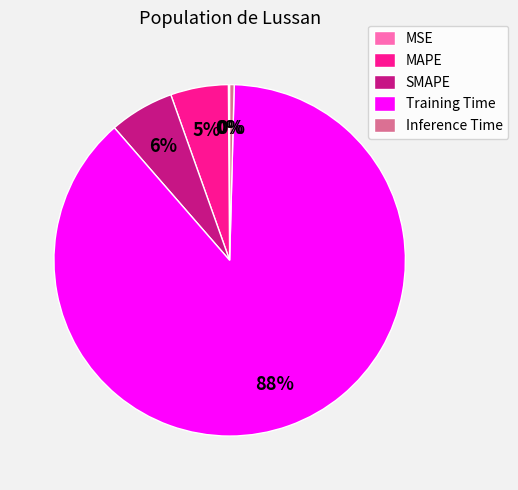

What percentage is the SMAPE slice, to the nearest percent?

6%